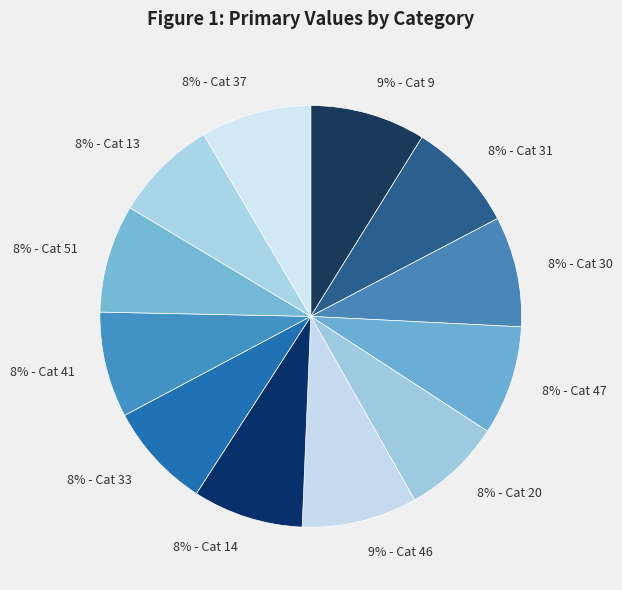

Approximately how many times larger is the value at 8% - Cat 33 compared to 8% - Cat 30?

1.0